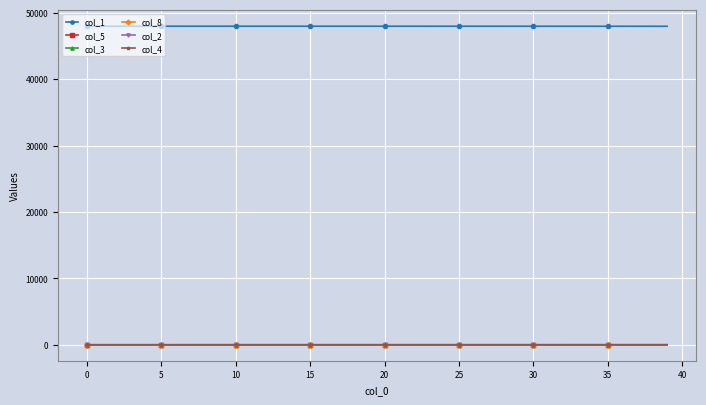

Which series has the largest total across all categories?

col_1